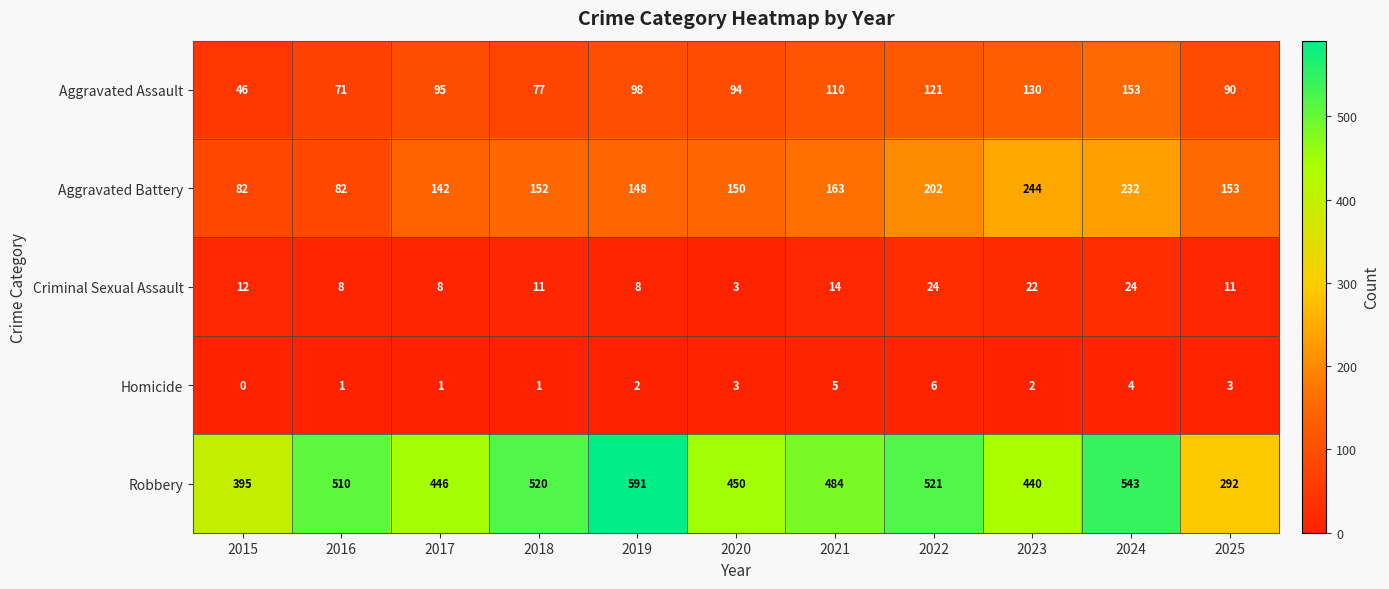

The Aggravated Assault series shows 125 at 2017. True or false?

False